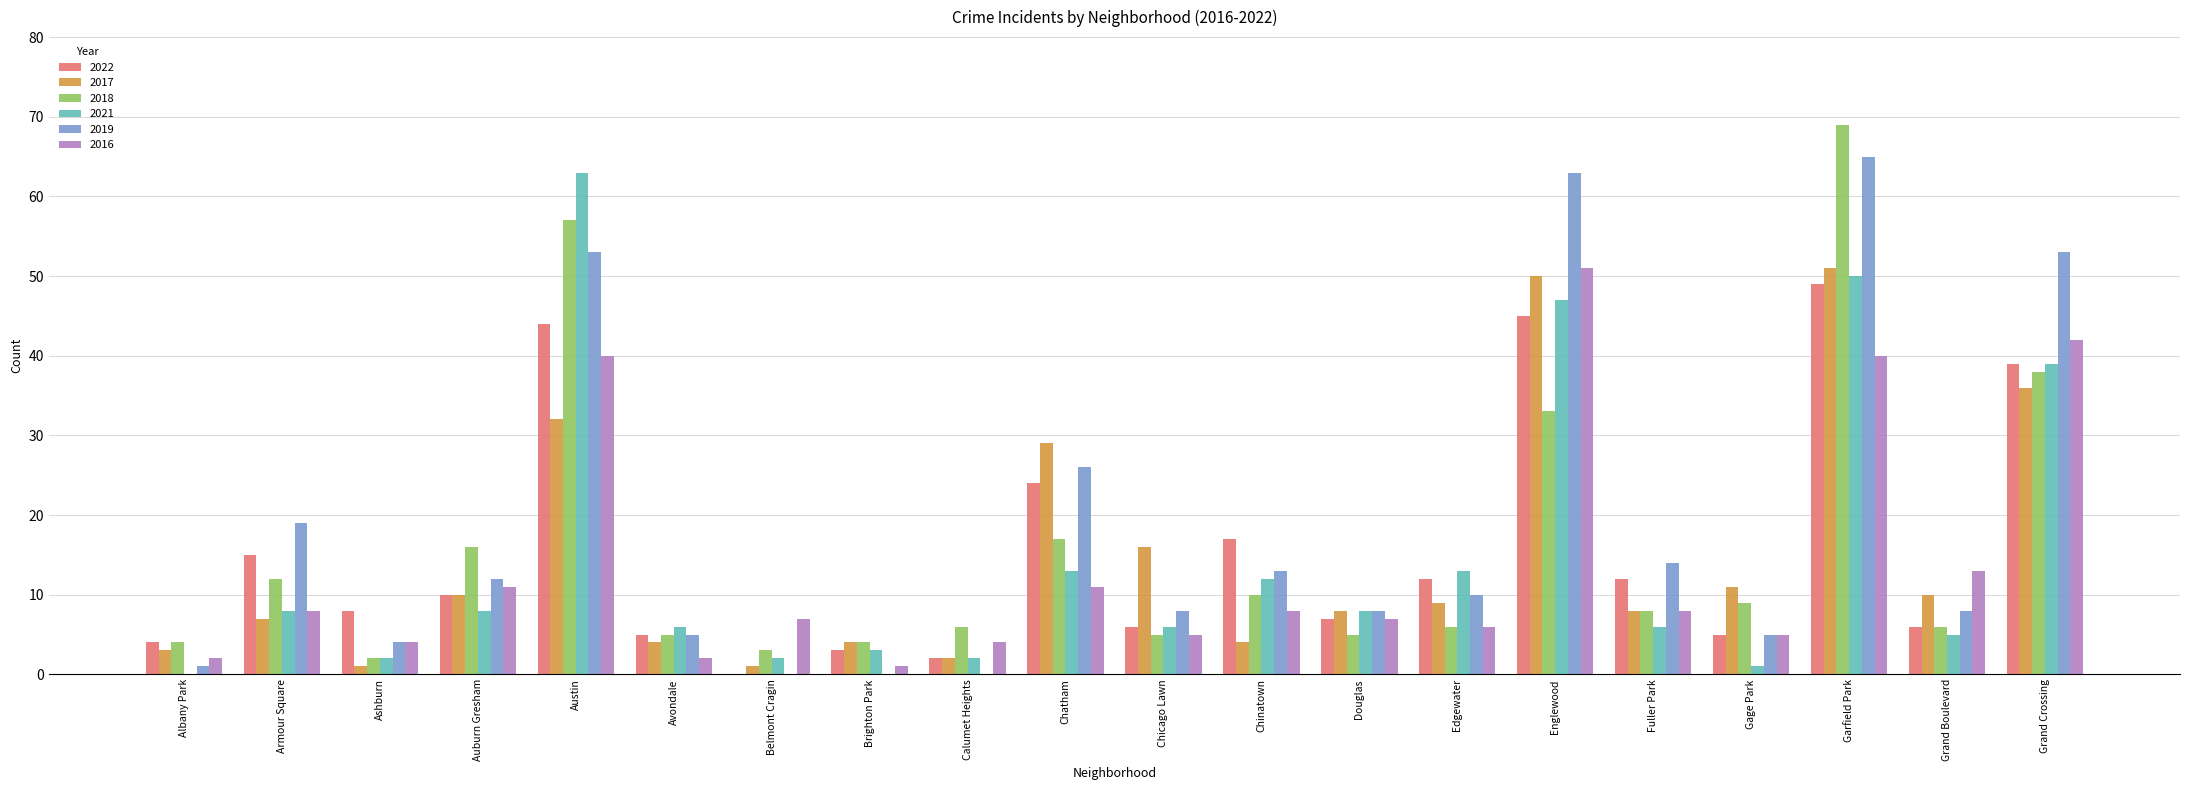

Reading left to right, list all the values displayed in this chart.

2022: 4	15	8	10	44	5	0	3	2	24	6	17	7	12	45	12	5	49	6	39
2017: 3	7	1	10	32	4	1	4	2	29	16	4	8	9	50	8	11	51	10	36
2018: 4	12	2	16	57	5	3	4	6	17	5	10	5	6	33	8	9	69	6	38
2021: 0	8	2	8	63	6	2	3	2	13	6	12	8	13	47	6	1	50	5	39
2019: 1	19	4	12	53	5	0	0	0	26	8	13	8	10	63	14	5	65	8	53
2016: 2	8	4	11	40	2	7	1	4	11	5	8	7	6	51	8	5	40	13	42